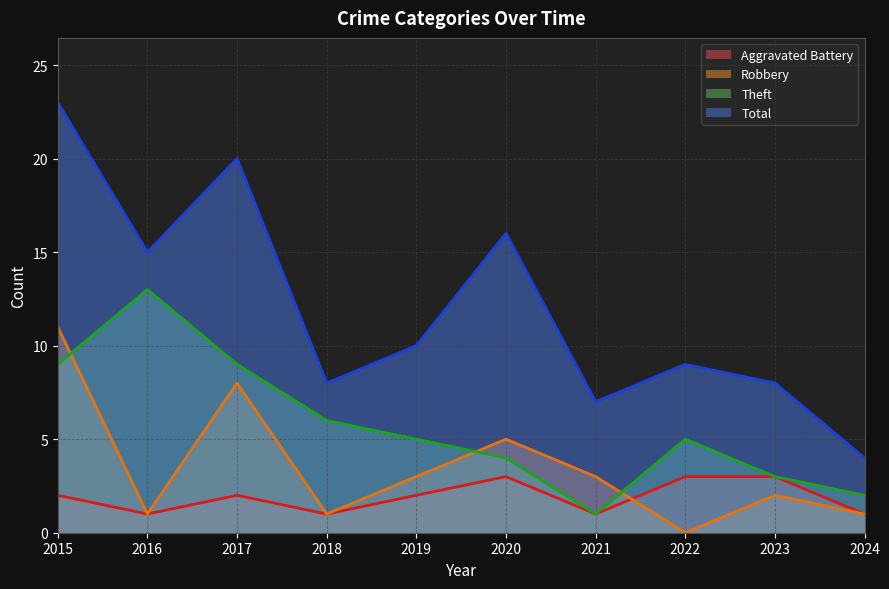

True or false: Total and Aggravated Battery cross at least once.

False